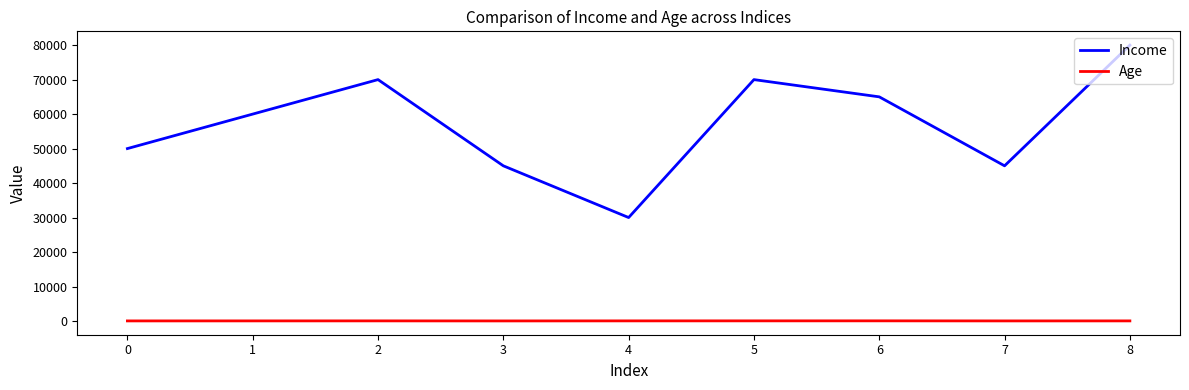

True or false: Age and Income intersect in this chart.

False